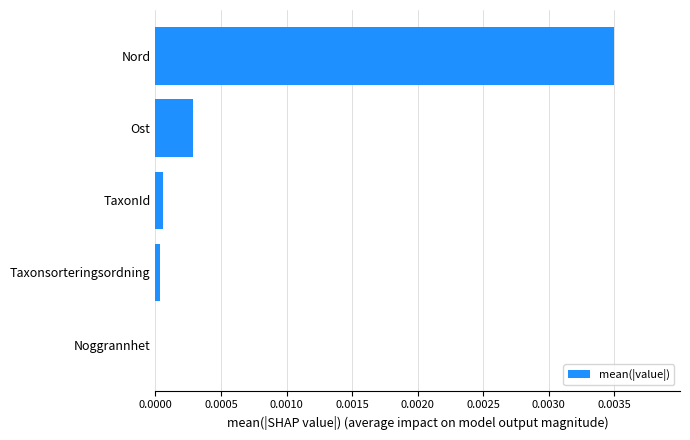

At which category does the chart reach its peak across all series?

Nord